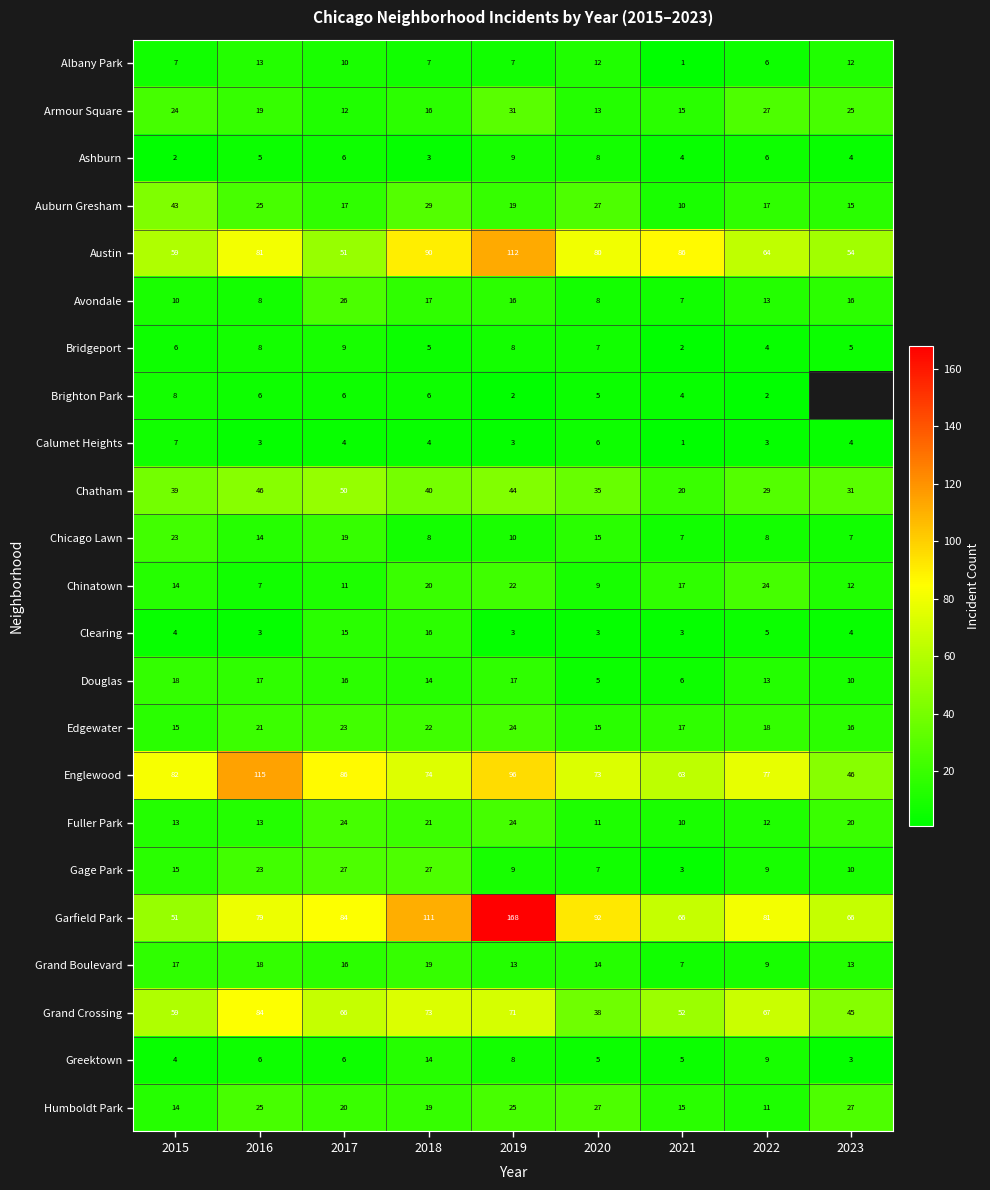

At which category is the sum across all series the highest?

2019